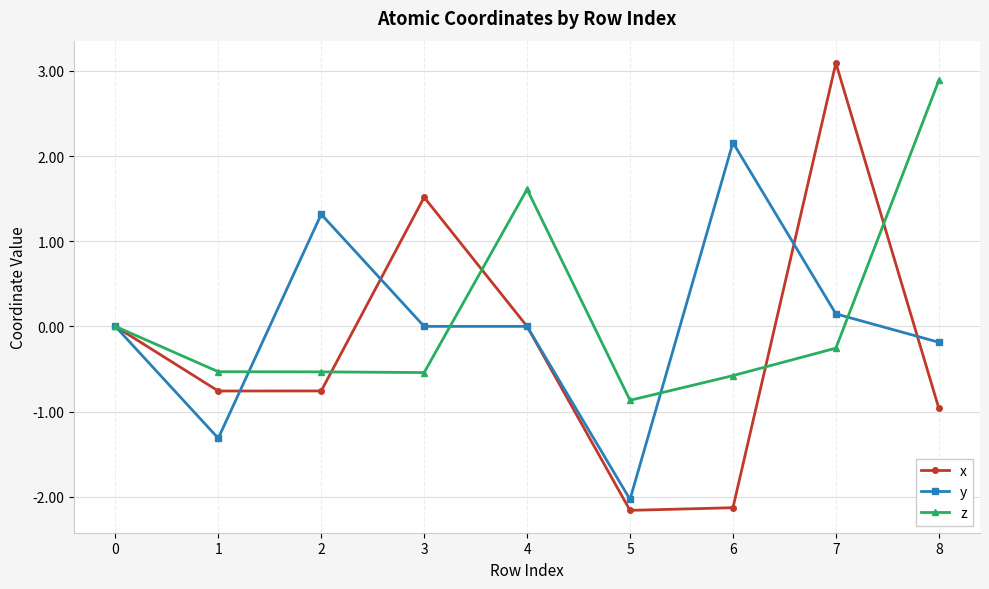

The value of x at 4 is 1.6. True or false?

False